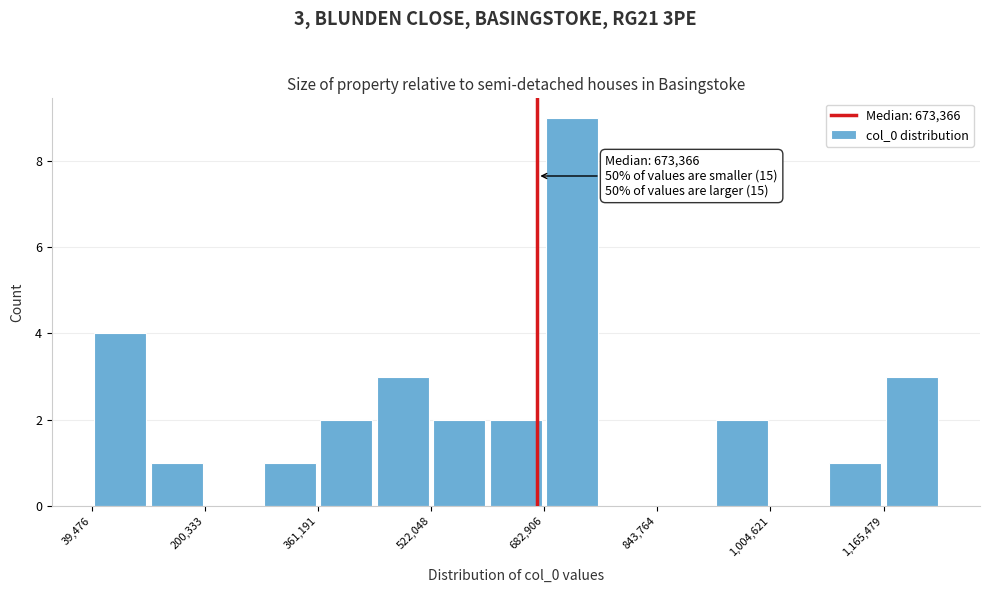

Which range on the x-axis has the tallest bar?

680000 to 760000